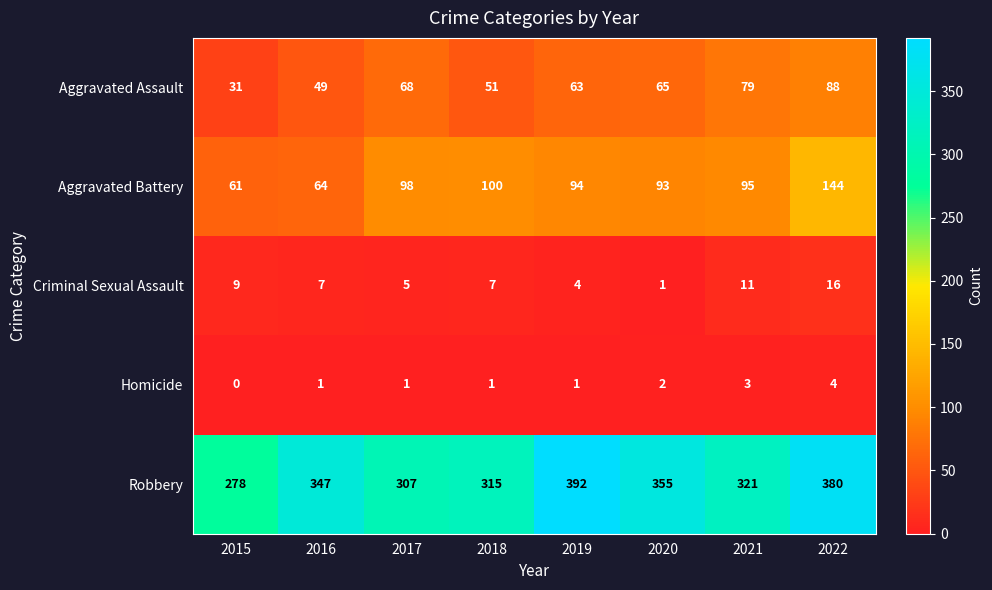

What value does the Aggravated Battery series have at 2019, to the nearest 5?

95